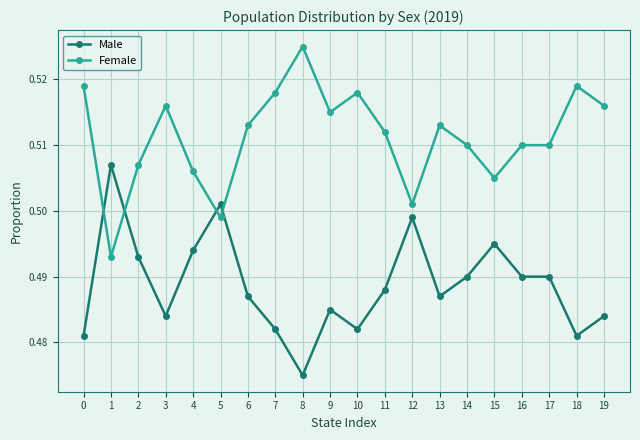

At which category does Male reach its first local valley?

3